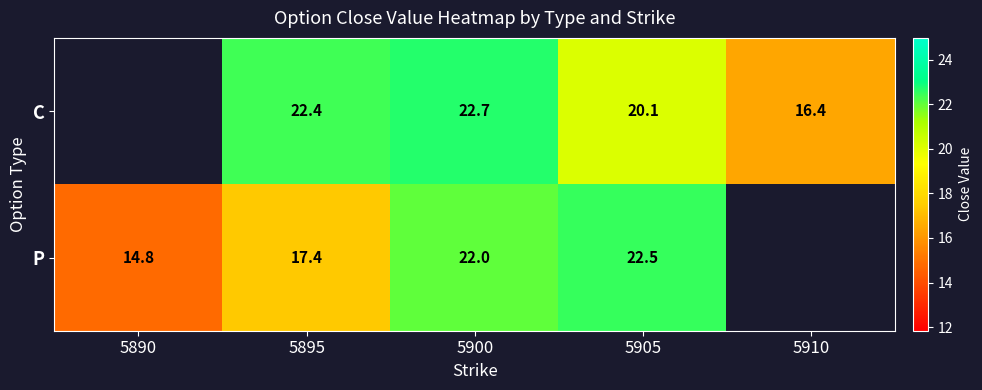

Rank the series at 5895 from highest to lowest value.

C, P